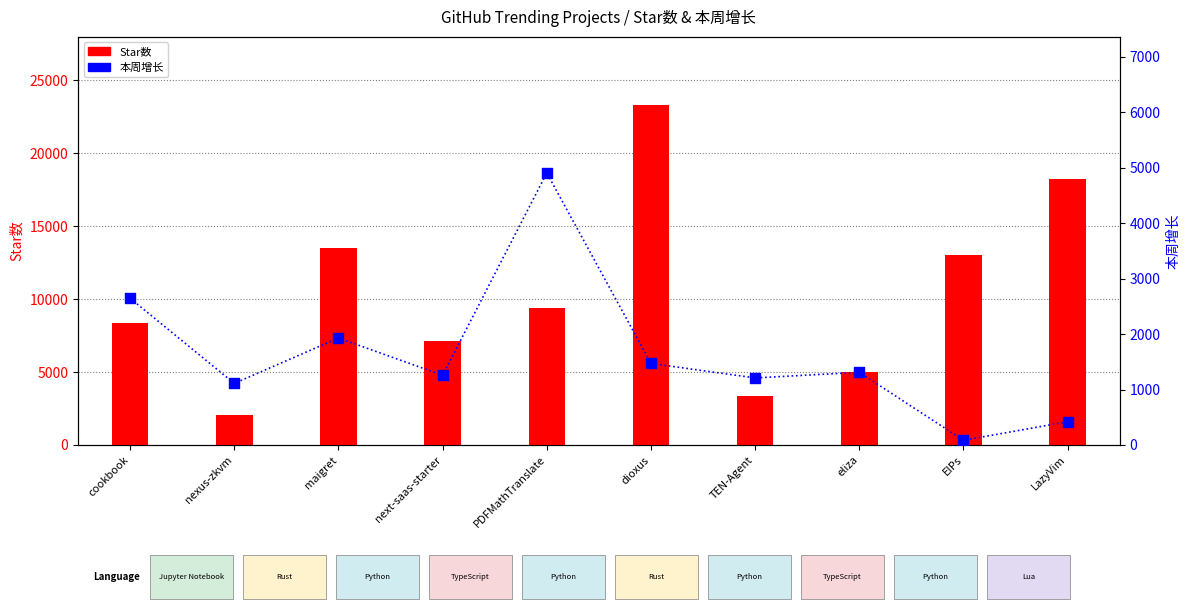

Which series has the largest total across all categories?

Star数